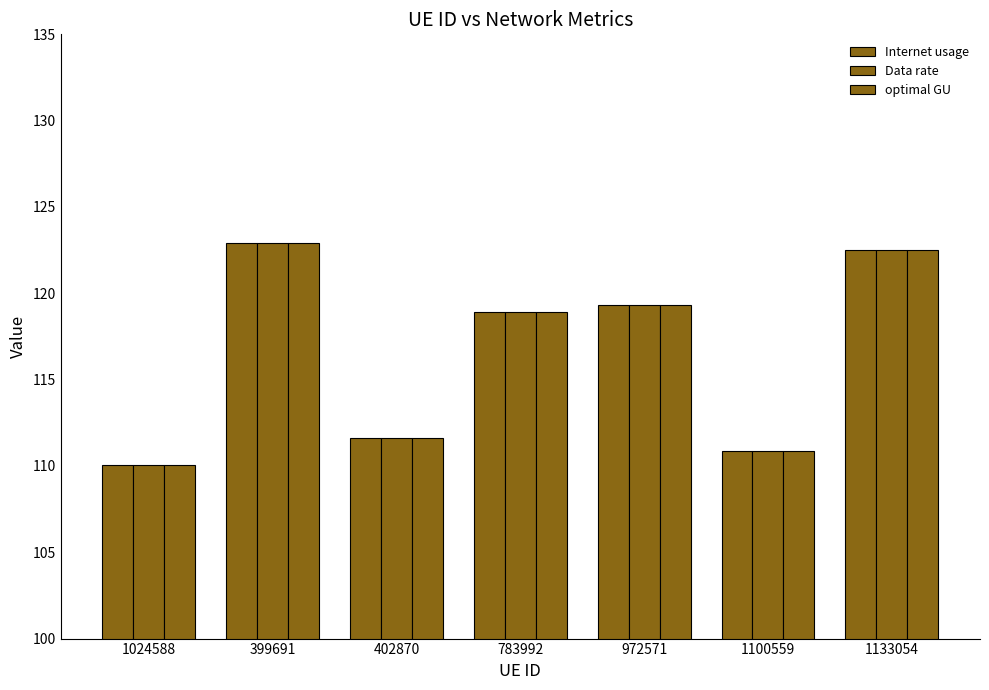

The value of optimal GU at 402870 is 111.6. True or false?

True